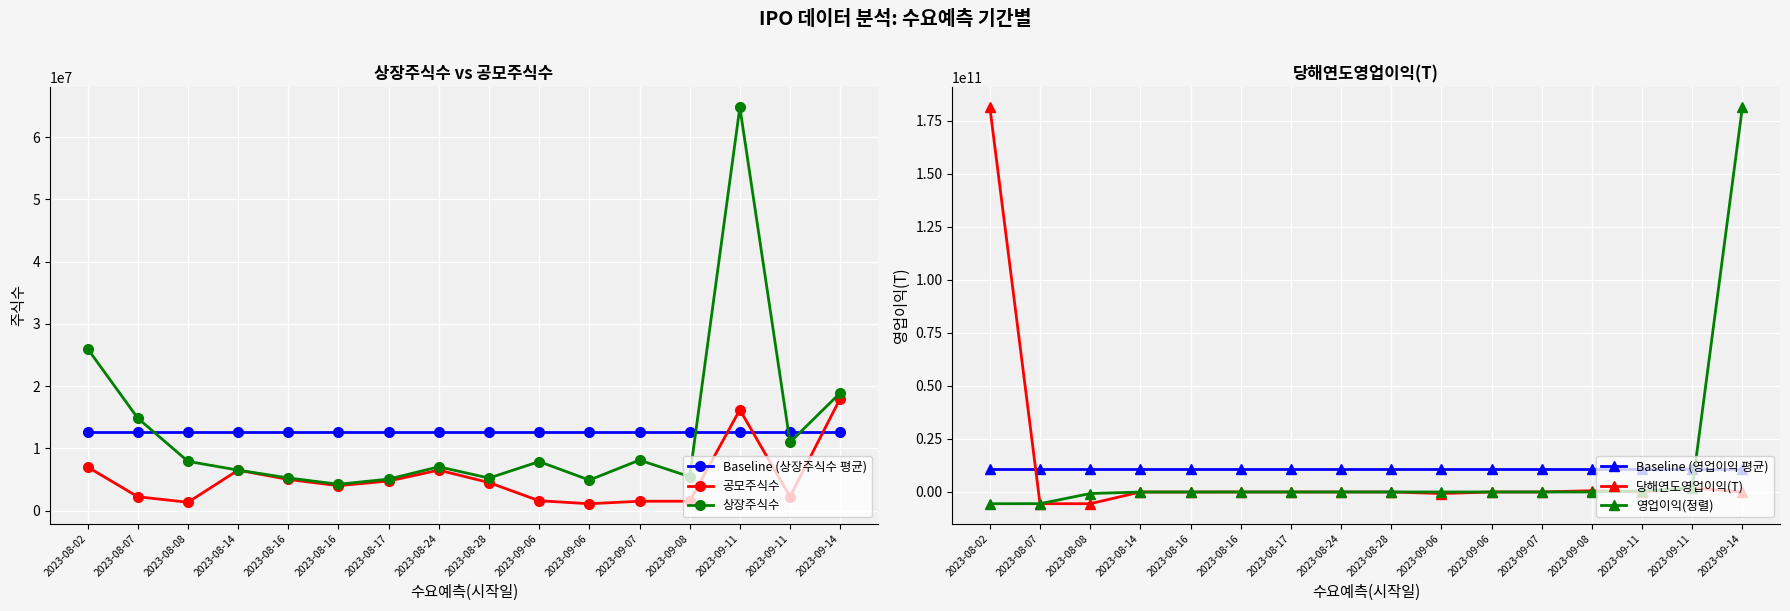

Which series has the widest spread of values?

당해연도영업이익(T)